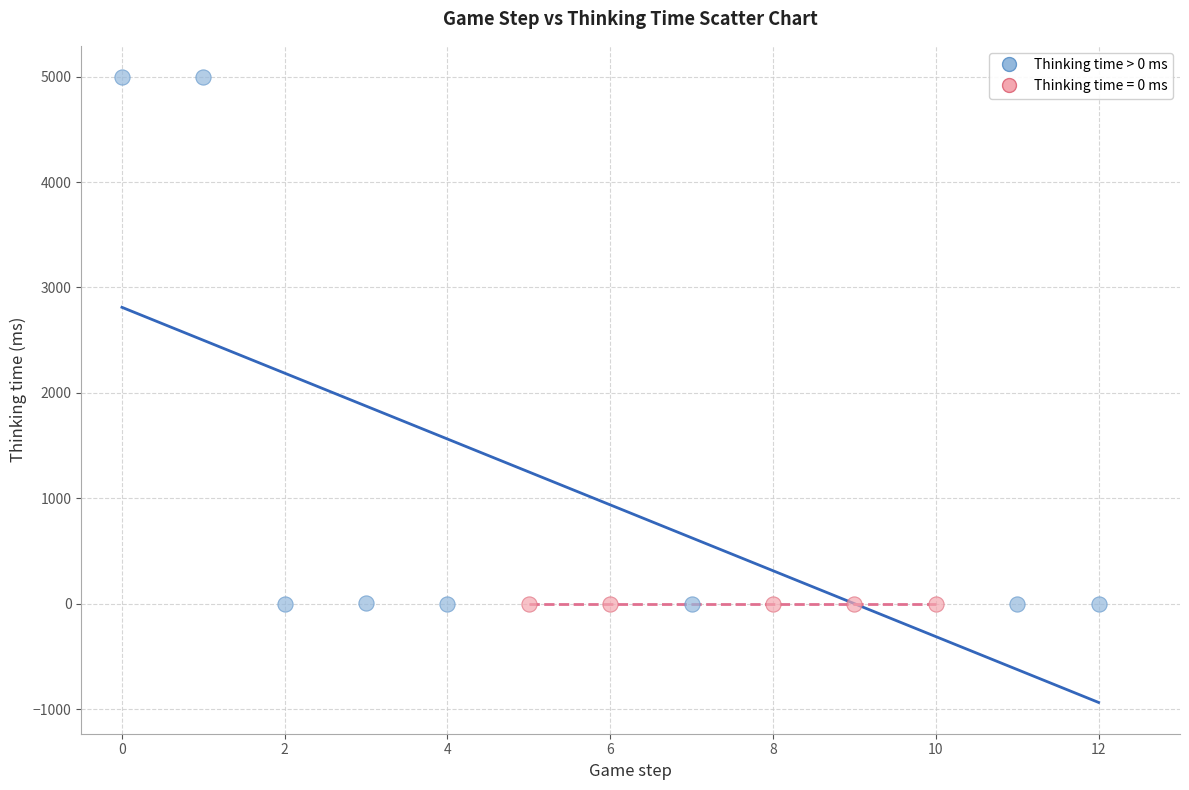

Which series reaches the maximum Y coordinate?

Thinking time > 0 ms